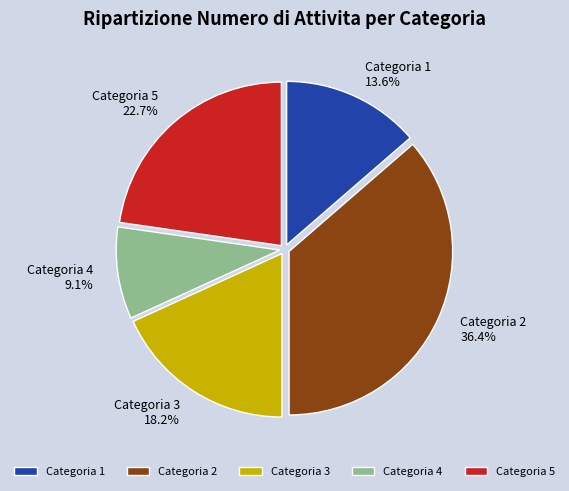

What percentage is NOT represented by Categoria 2?

63.6%